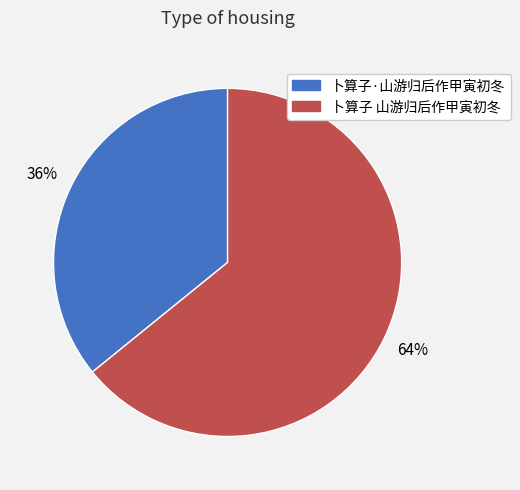

To the nearest percent, what percentage of the pie is 卜算子·山游归后作甲寅初冬?

36%